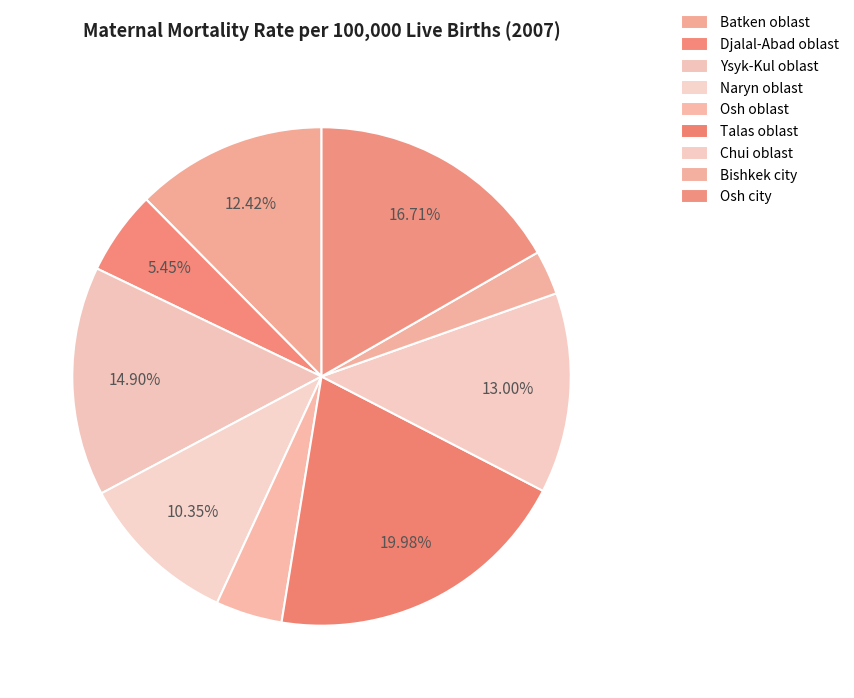

Is it true that Osh city is 28% of the pie?

False